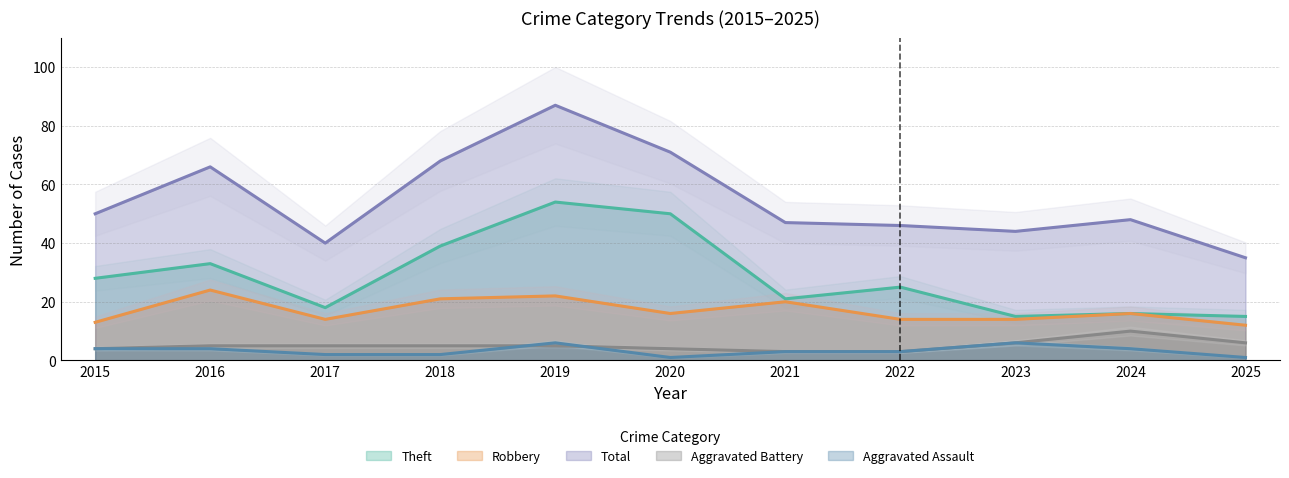

What are all the series names shown in the legend?

Aggravated Assault, Aggravated Battery, Robbery, Theft, Total